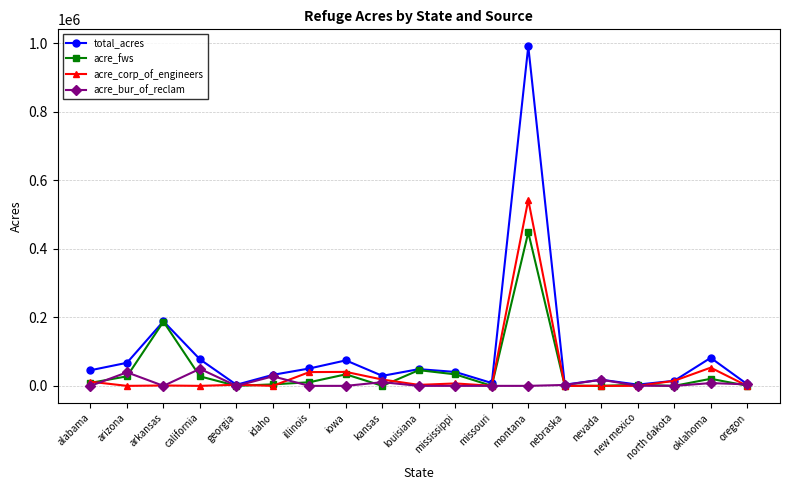

Is it true that acre_fws equals 0.0 at missouri?

True